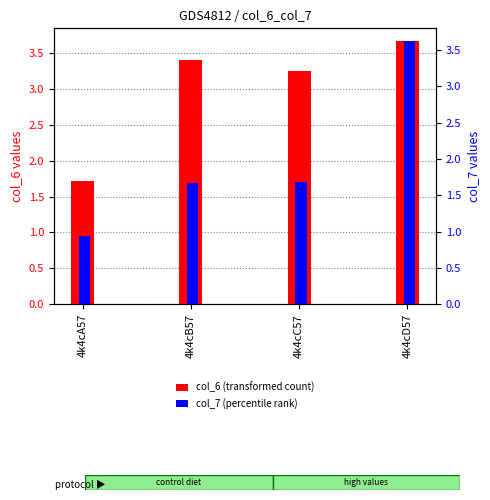

The value of col_7 (percentile rank) at 4k4cC57 is 1.7. True or false?

True